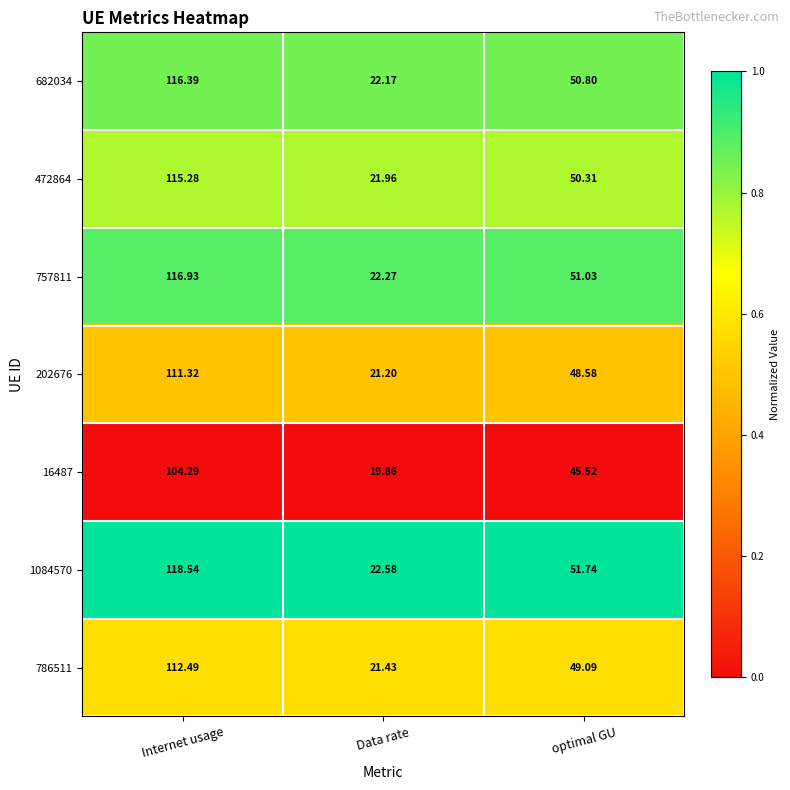

At which category is the sum across all series the highest?

Internet usage